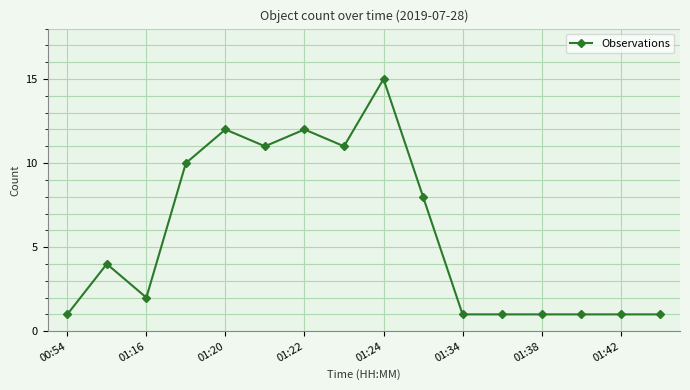

What is the maximum value shown in the chart?

15